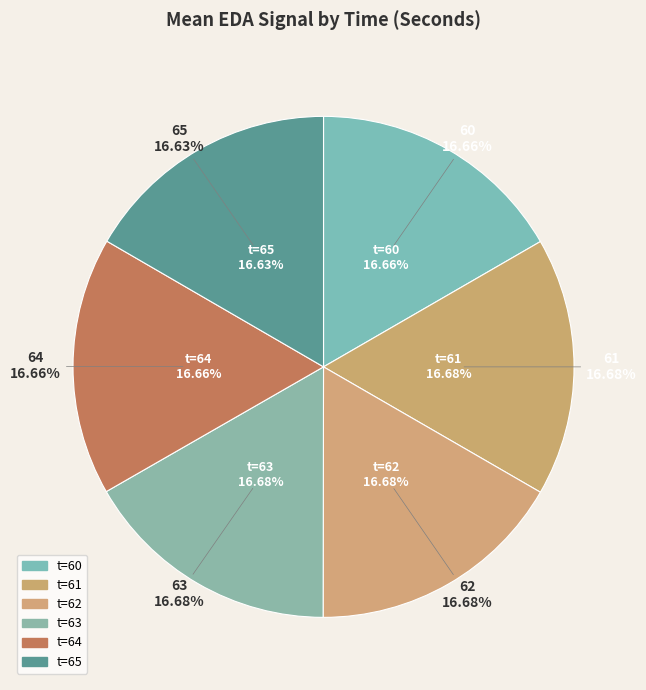

Which slice is the largest?

62